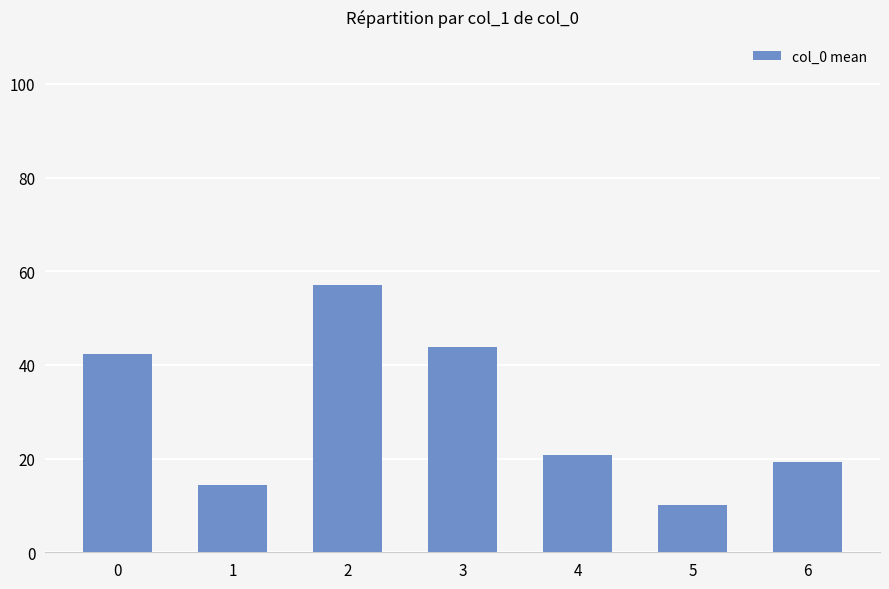

Approximately how many times larger is the value at 0 compared to 4?

2.0